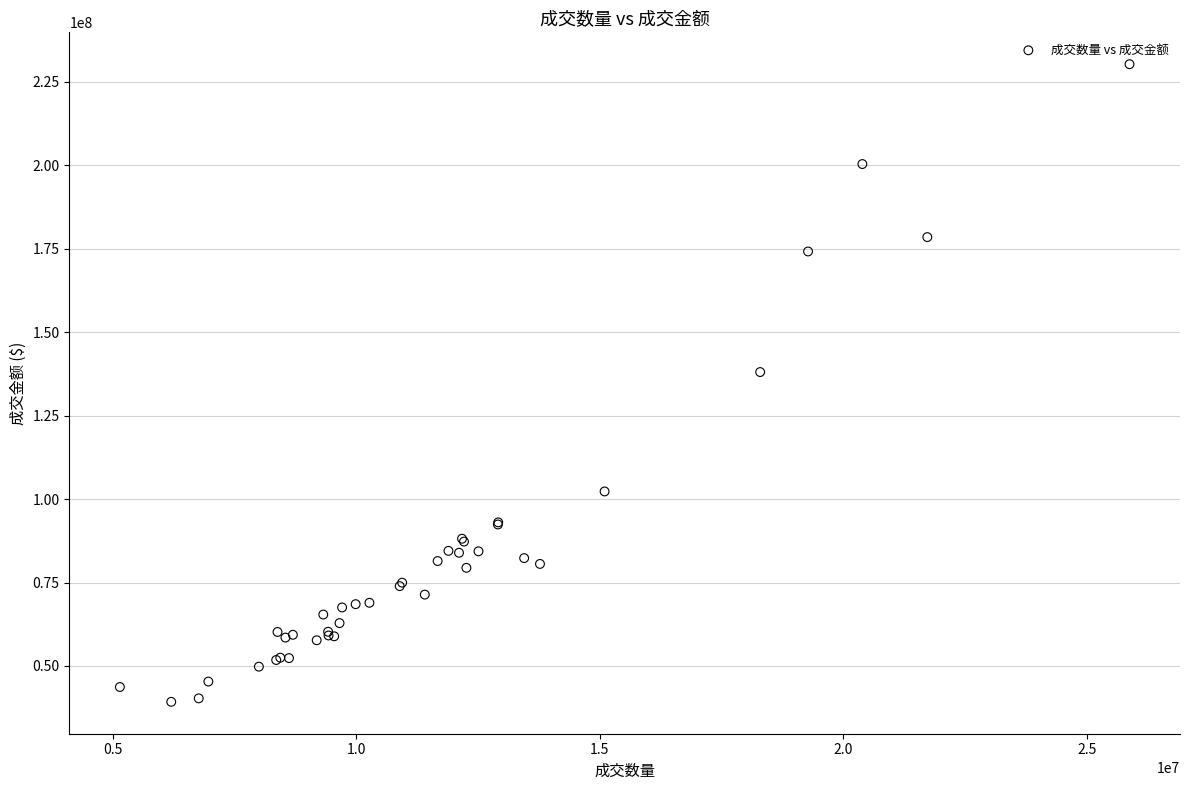

What Y value in the scatter plot is closest to 134754890?

138039843.9